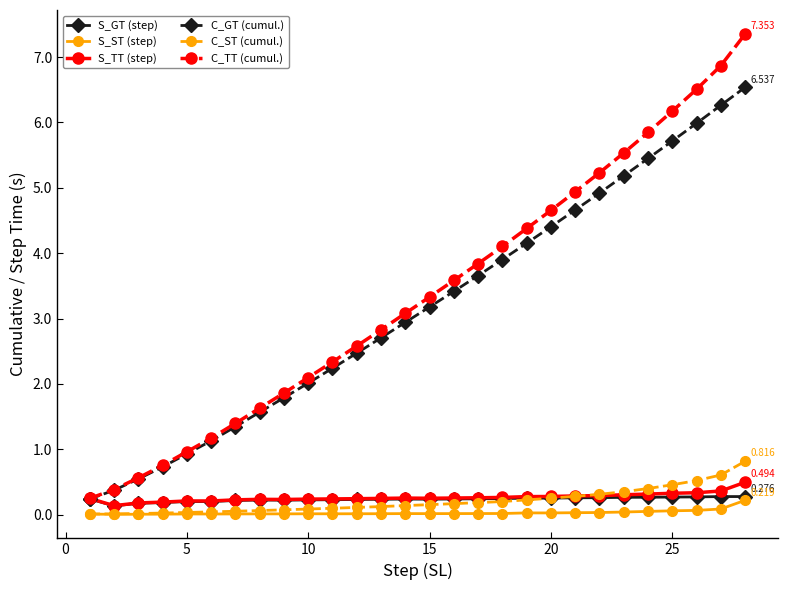

What is the difference between the maximum and second lowest values in the C_GT (cumul.) series?

6.2